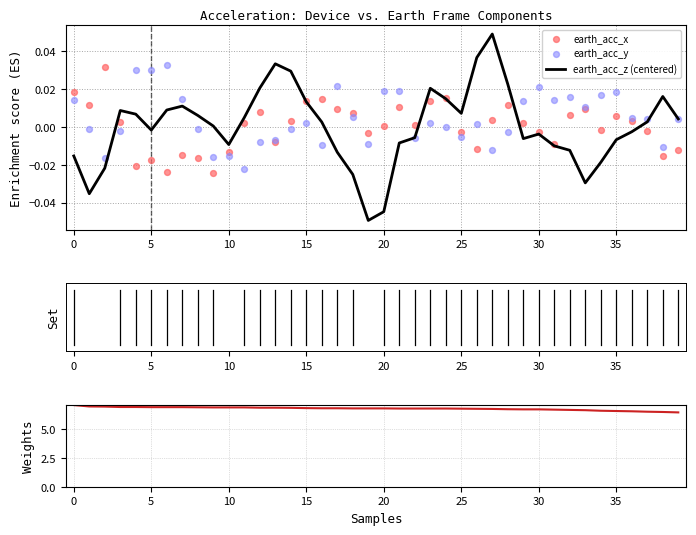

What is the total value across all series at 18?

6.8